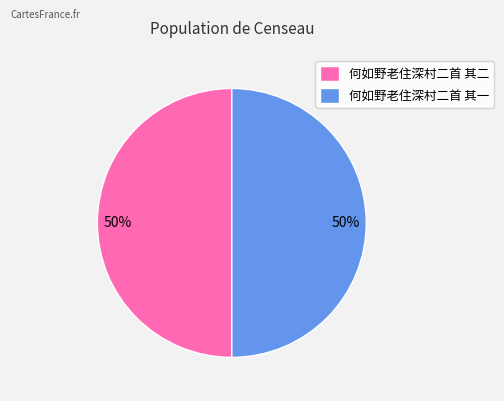

Approximately how many times larger is the value at 何如野老住深村二首 其一 compared to 何如野老住深村二首 其二?

1.0